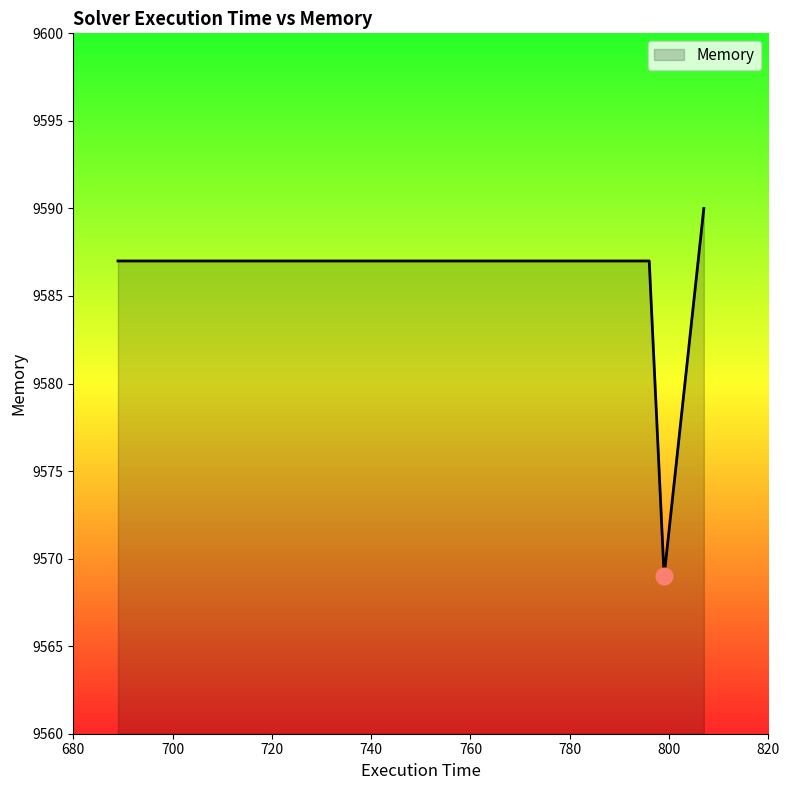

What is the minimum value shown in the chart?

9569